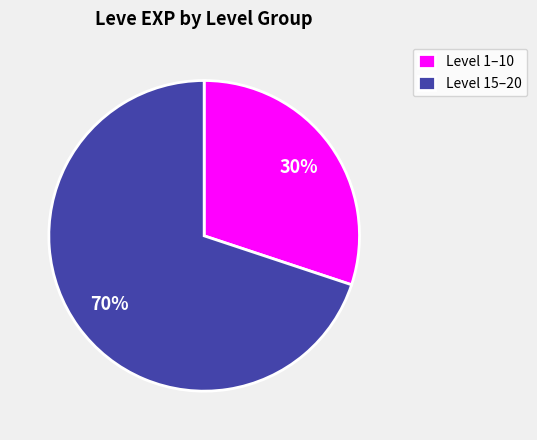

Rank the categories by value from lowest to highest.

Level 1–10, Level 15–20